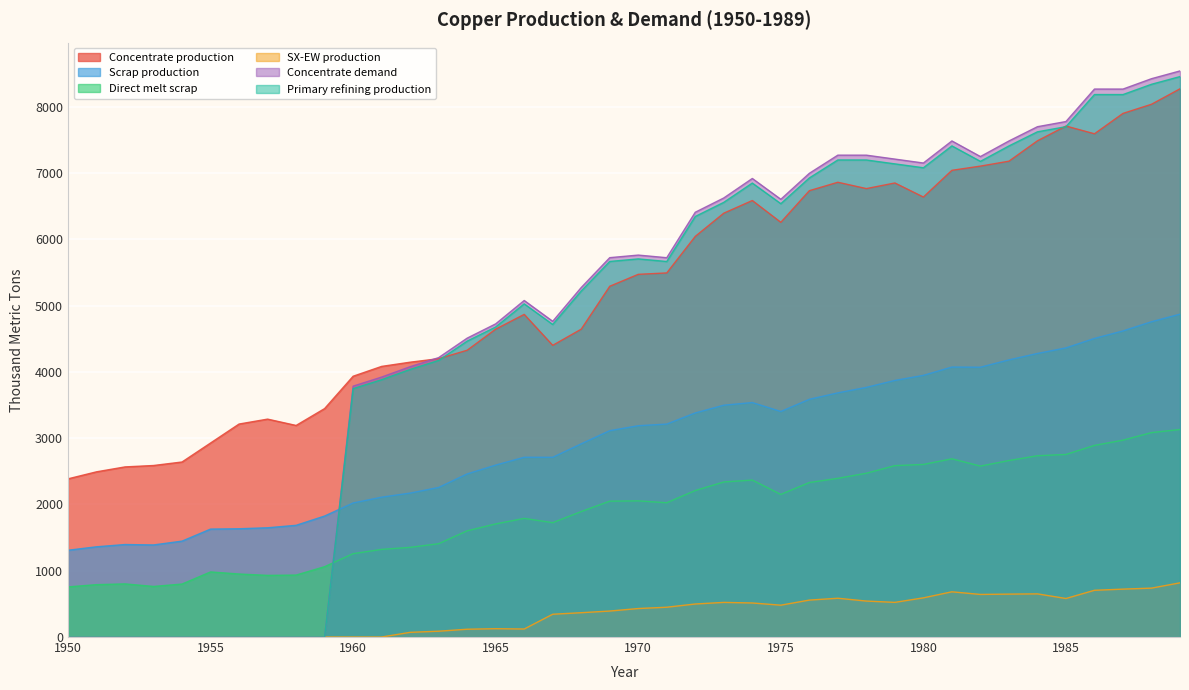

Reading left to right, what are all the values shown in this chart?

Concentrate production: 1950=2385.7	1951=2491.7	1952=2565.9	1953=2587.0	1954=2639.9	1955=2926.2	1956=3212.5	1957=3286.6	1958=3191.1	1959=3445.6	1960=3933.3	1961=4081.7	1962=4145.3	1963=4198.2	1964=4325.4	1965=4643.5	1966=4866.1	1967=4399.4	1968=4643.2	1969=5290.1	1970=5470.3	1971=5491.4	1972=6042.8	1973=6392.7	1974=6583.5	1975=6254.7	1976=6731.9	1977=6859.0	1978=6763.5	1979=6848.3	1980=6636.1	1981=7039.0	1982=7102.6	1983=7176.7	1984=7484.2	1985=7706.8	1986=7590.1	1987=7897.6	1988=8035.4	1989=8268.6
Scrap production: 1950=1308.7	1951=1361.0	1952=1395.2	1953=1388.9	1954=1446.5	1955=1627.9	1956=1633.0	1957=1647.9	1958=1684.8	1959=1824.9	1960=2021.8	1961=2109.3	1962=2171.0	1963=2256.0	1964=2460.1	1965=2593.1	1966=2711.5	1967=2710.9	1968=2913.9	1969=3112.3	1970=3186.9	1971=3212.0	1972=3379.8	1973=3496.4	1974=3536.5	1975=3401.8	1976=3585.5	1977=3682.6	1978=3765.3	1979=3870.2	1980=3946.5	1981=4071.8	1982=4069.4	1983=4180.1	1984=4276.9	1985=4360.8	1986=4503.9	1987=4616.8	1988=4755.4	1989=4869.5
Direct melt scrap: 1950=756.1	1951=790.0	1952=801.3	1953=762.9	1954=799.0	1955=981.9	1956=950.2	1957=929.9	1958=934.5	1959=1060.8	1960=1257.2	1961=1322.0	1962=1352.5	1963=1407.5	1964=1601.7	1965=1705.9	1966=1789.6	1967=1724.8	1968=1892.4	1969=2049.2	1970=2053.6	1971=2025.4	1972=2209.6	1973=2338.6	1974=2367.6	1975=2150.8	1976=2330.2	1977=2393.6	1978=2470.2	1979=2584.9	1980=2603.1	1981=2688.1	1982=2578.2	1983=2661.8	1984=2734.3	1985=2753.6	1986=2890.1	1987=2969.1	1988=3083.2	1989=3130.0
SX-EW production: 1950=0.0	1951=0.0	1952=0.0	1953=0.0	1954=0.0	1955=0.0	1956=0.0	1957=0.0	1958=0.0	1959=0.0	1960=0.0	1961=0.0	1962=70.7	1963=87.8	1964=117.6	1965=125.5	1966=120.9	1967=343.6	1968=366.8	1969=391.9	1970=429.7	1971=449.6	1972=498.2	1973=522.3	1974=513.5	1975=480.3	1976=557.1	1977=585.0	1978=542.5	1979=522.7	1980=590.9	1981=682.0	1982=642.4	1983=647.3	1984=650.8	1985=581.2	1986=704.9	1987=722.4	1988=737.6	1989=817.4
Concentrate demand: 1950=0.0	1951=0.0	1952=0.0	1953=0.0	1954=0.0	1955=0.0	1956=0.0	1957=0.0	1958=0.0	1959=0.0	1960=3784.0	1961=3920.8	1962=4077.3	1963=4214.1	1964=4507.9	1965=4723.2	1966=5075.7	1967=4761.7	1968=5271.1	1969=5721.7	1970=5760.6	1971=5721.0	1972=6406.9	1973=6622.2	1974=6915.9	1975=6601.9	1976=6993.7	1977=7267.8	1978=7267.5	1979=7208.3	1980=7149.1	1981=7482.1	1982=7246.5	1983=7481.4	1984=7696.7	1985=7774.8	1986=8264.6	1987=8264.3	1988=8420.8	1989=8538.1
Primary refining production: 1950=0.0	1951=0.0	1952=0.0	1953=0.0	1954=0.0	1955=0.0	1956=0.0	1957=0.0	1958=0.0	1959=0.0	1960=3746.1	1961=3881.6	1962=4036.6	1963=4172.0	1964=4462.8	1965=4675.9	1966=5025.0	1967=4714.0	1968=5218.4	1969=5664.5	1970=5703.0	1971=5663.8	1972=6342.8	1973=6556.0	1974=6846.8	1975=6535.9	1976=6923.7	1977=7195.1	1978=7194.8	1979=7136.2	1980=7077.6	1981=7407.3	1982=7174.0	1983=7406.6	1984=7619.8	1985=7697.0	1986=8182.0	1987=8181.7	1988=8336.6	1989=8452.7